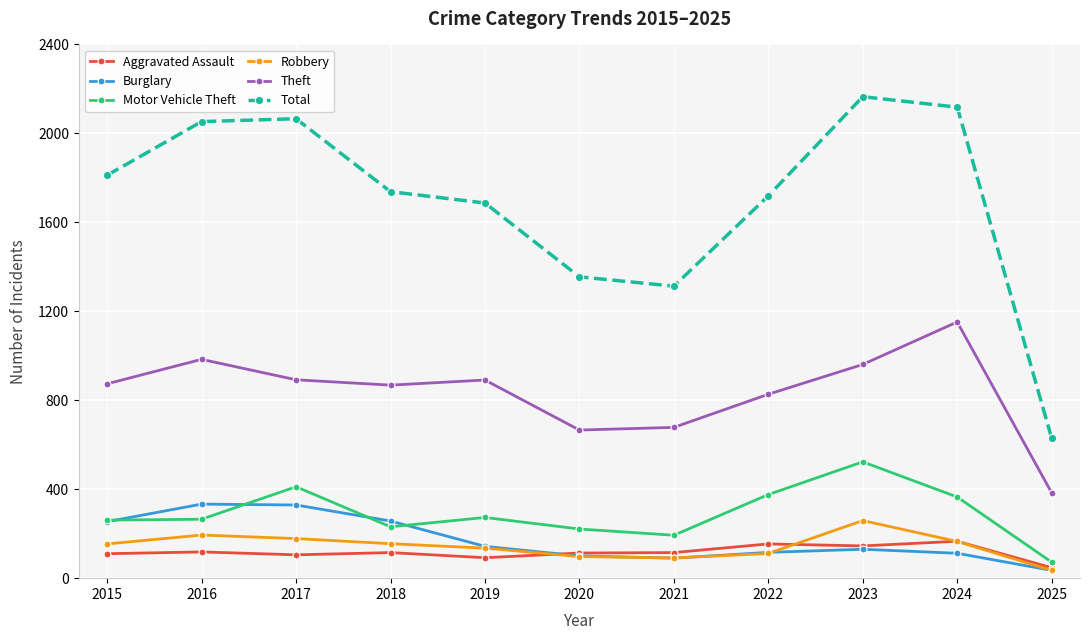

What is the value of the Total point at the 5th from the left?

1687